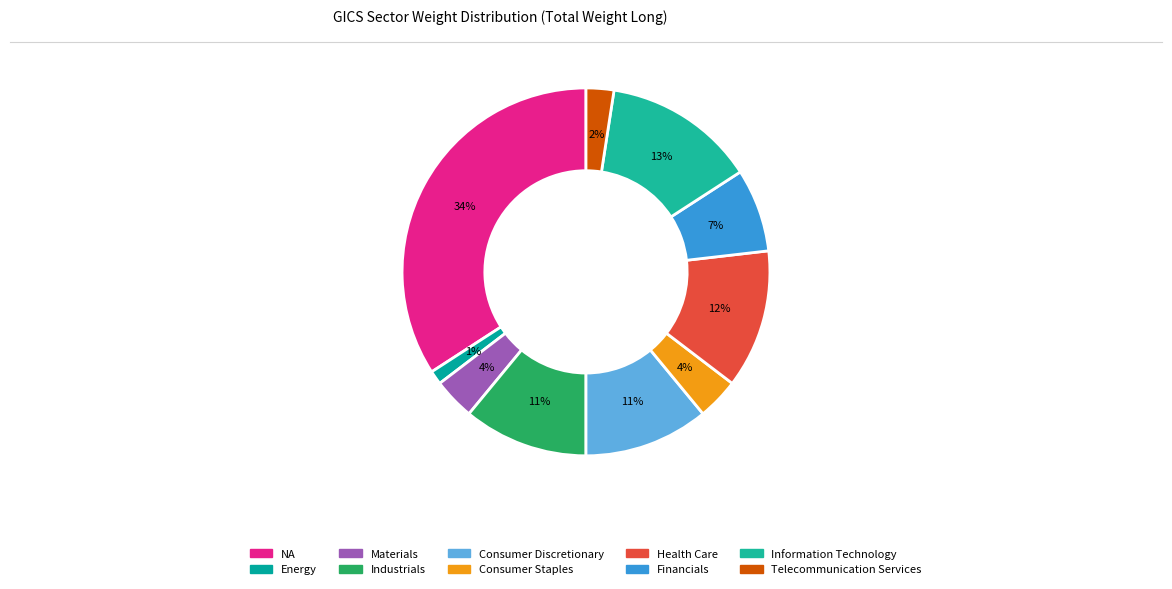

Count the number of slices in the pie.

10